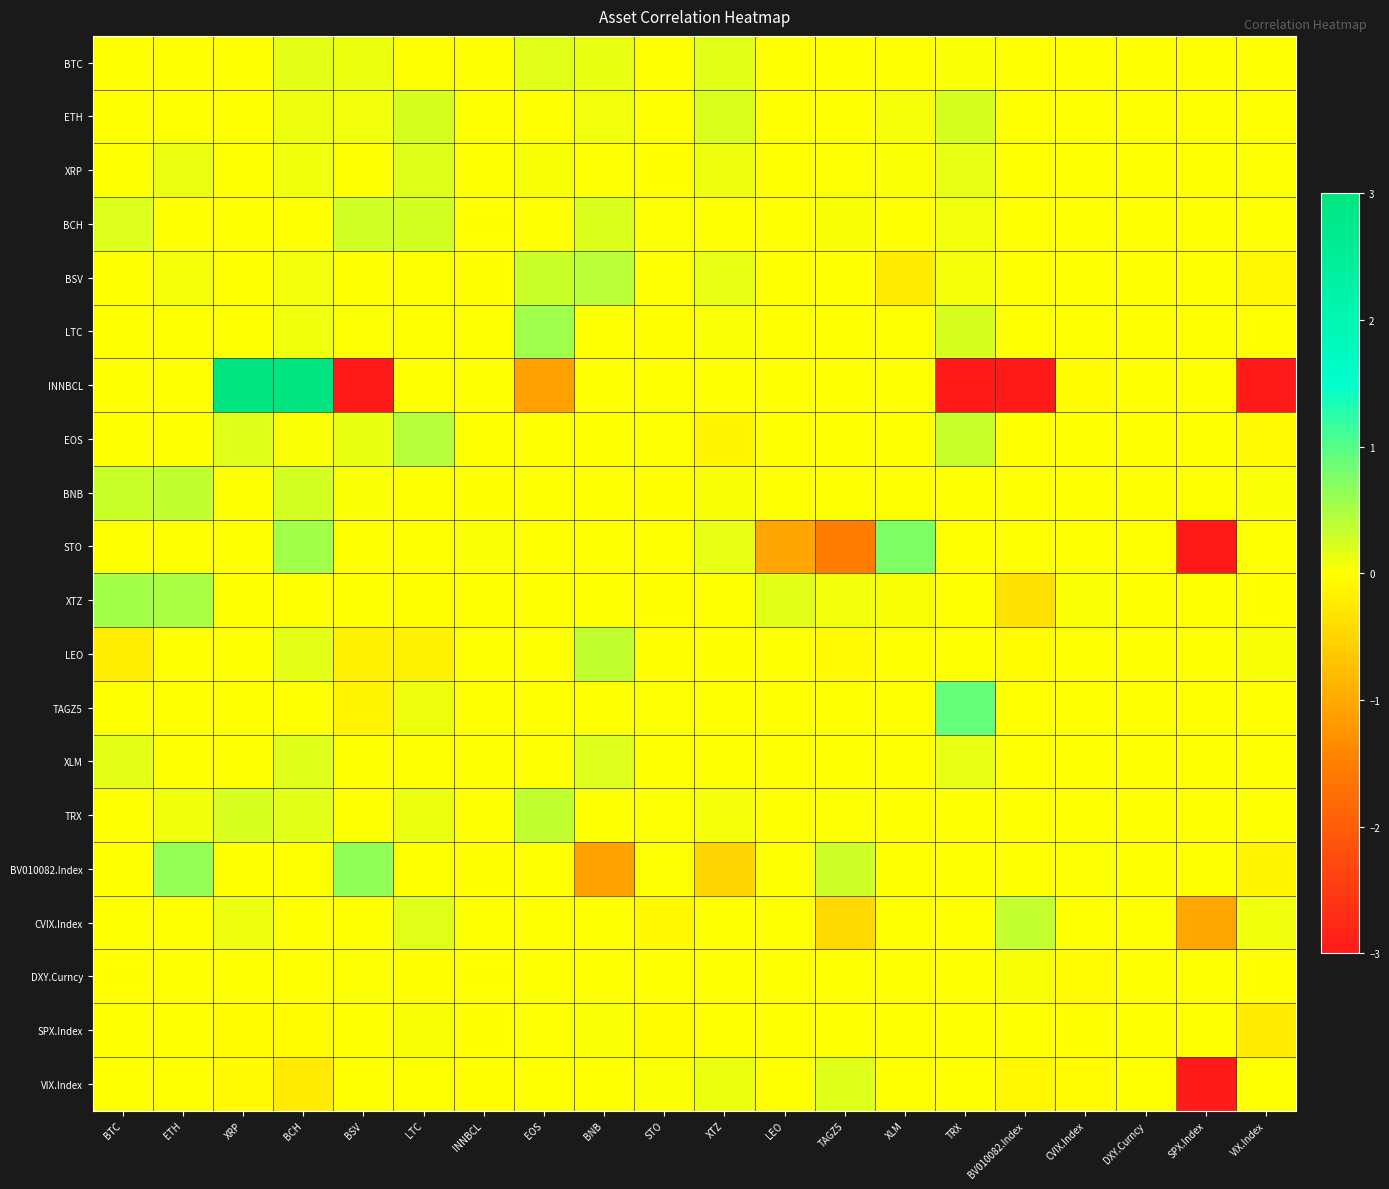

Count the number of data series in this chart.

20